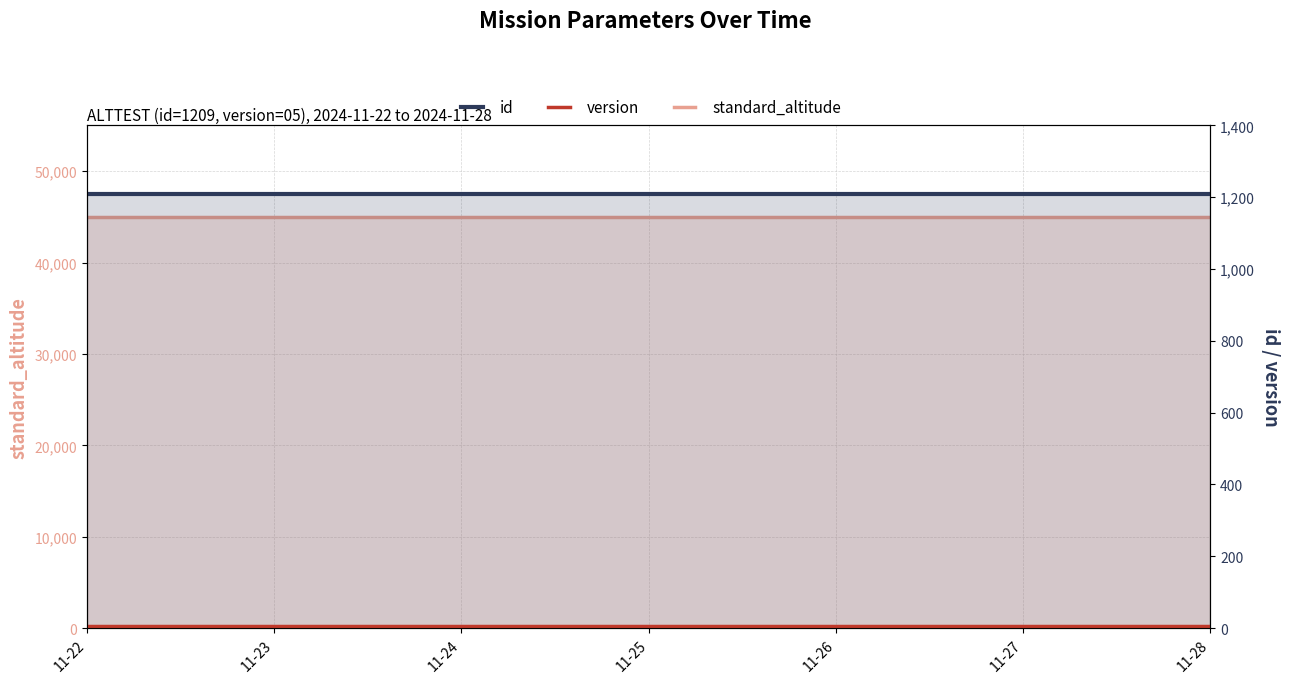

What is the value of the version point at the 3rd from the left?

5